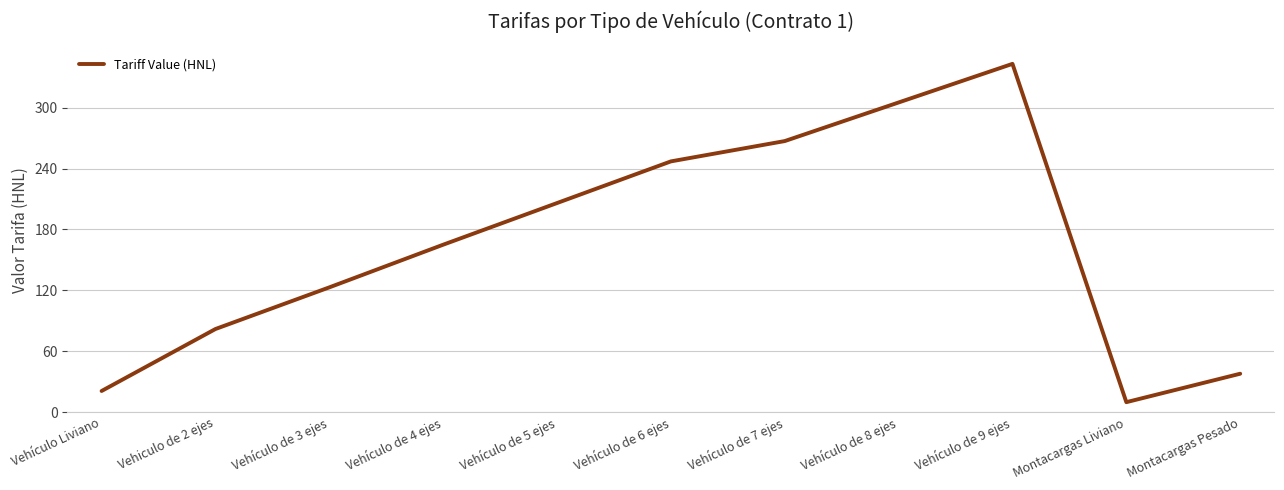

How many series are shown in this chart?

1